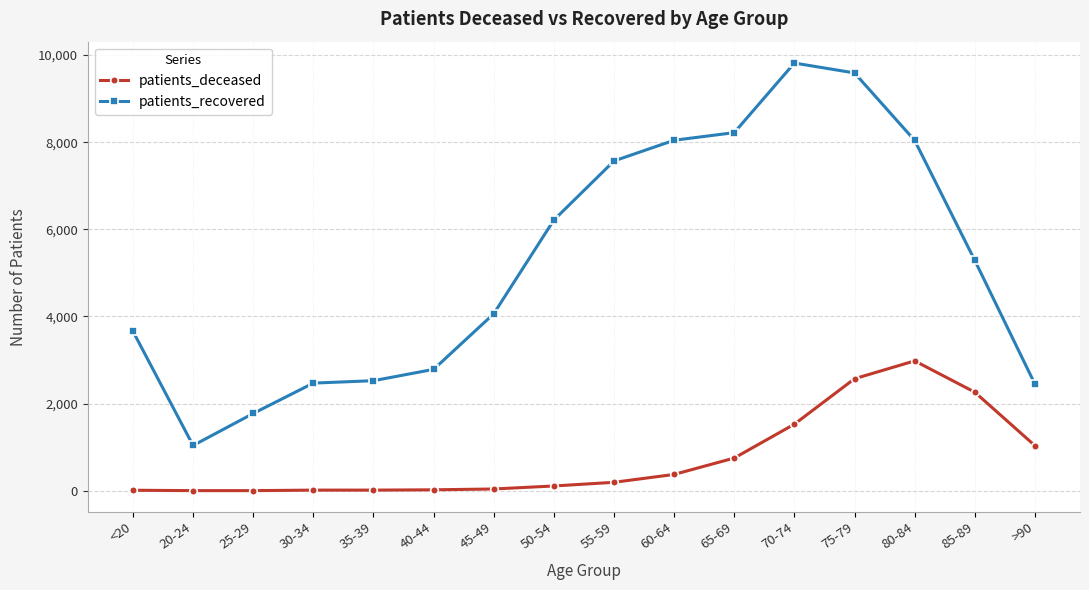

Rank the series at 45-49 from highest to lowest value.

patients_recovered, patients_deceased